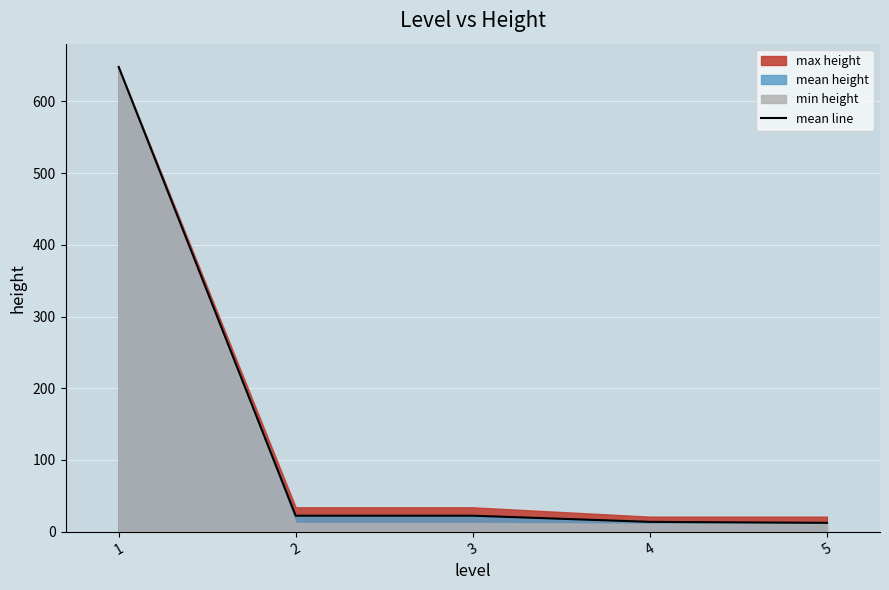

What is the minimum value shown in the chart?

12.4